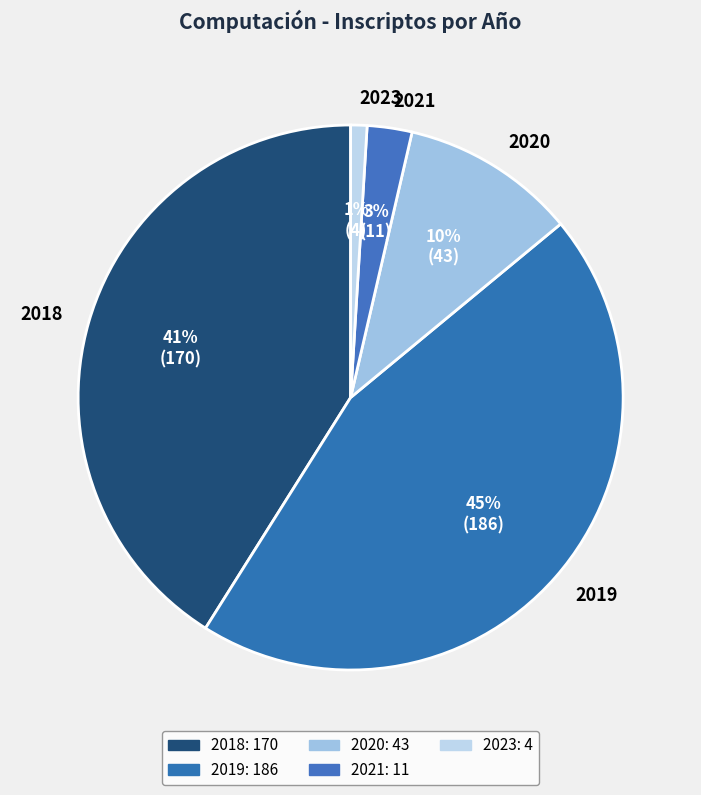

Does any single category account for the majority?

No